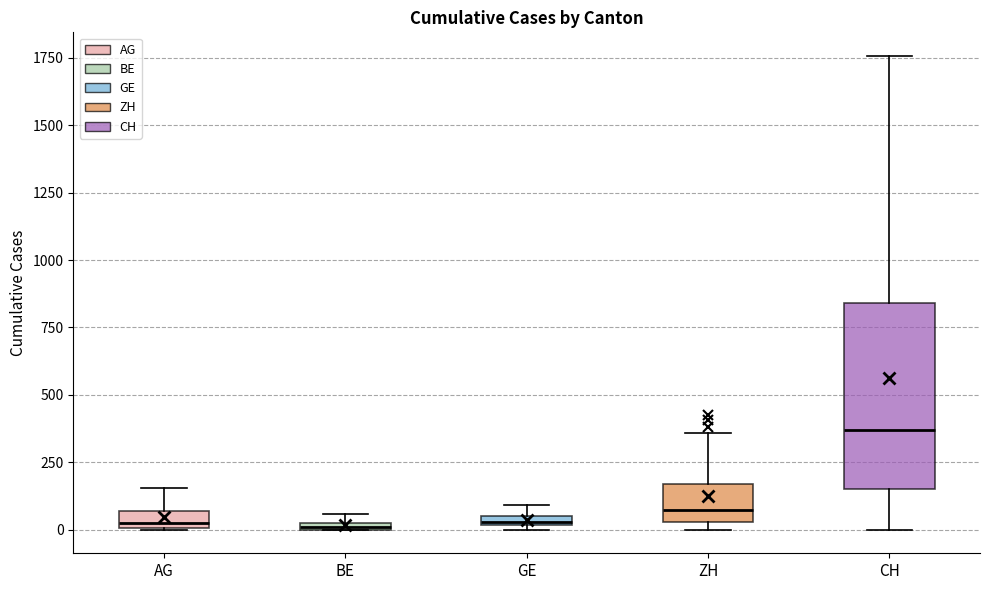

Comparing the boxes themselves (not the whiskers), which one is the tallest?

CH